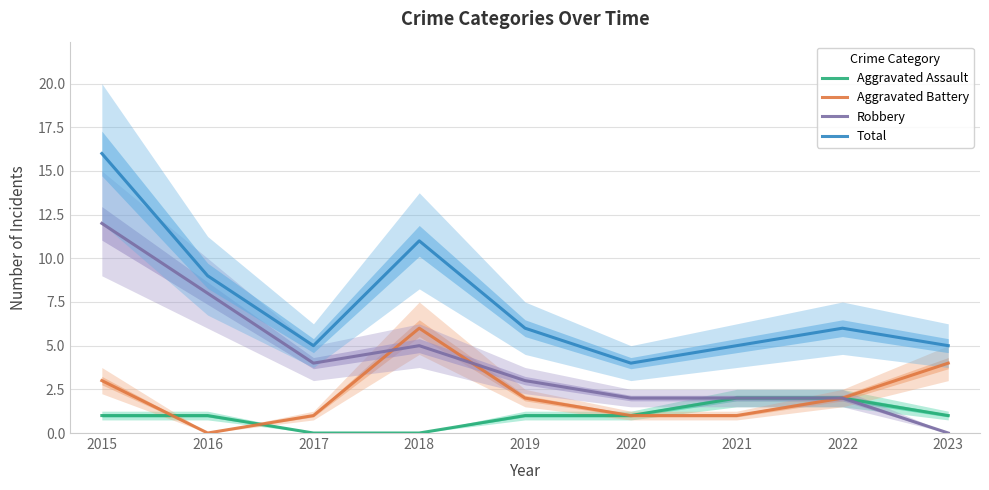

Does the chart display data point markers on the line(s)?

No